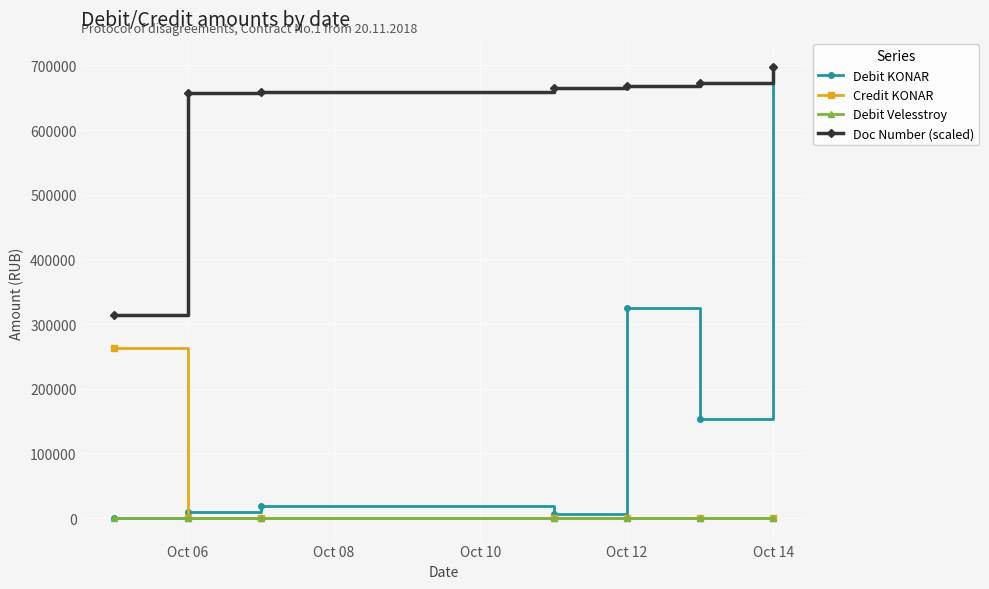

What is the value of the Debit KONAR point at the 3rd from the left?

18094.3